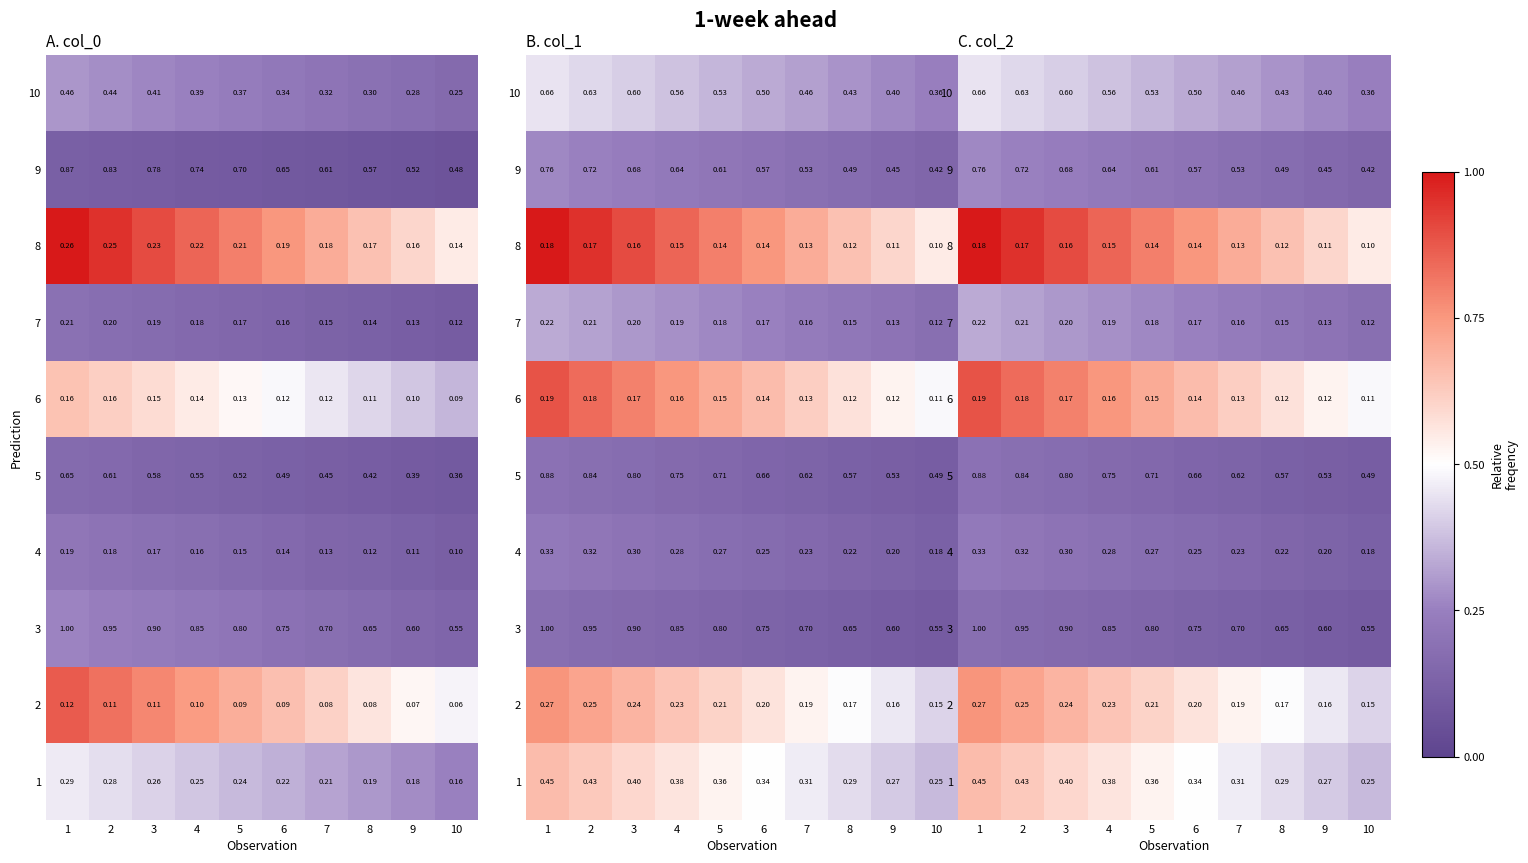

At 9, list the series in order from smallest to largest.

3, 5, 4, 9, 7, 10, 1, 2, 6, 8